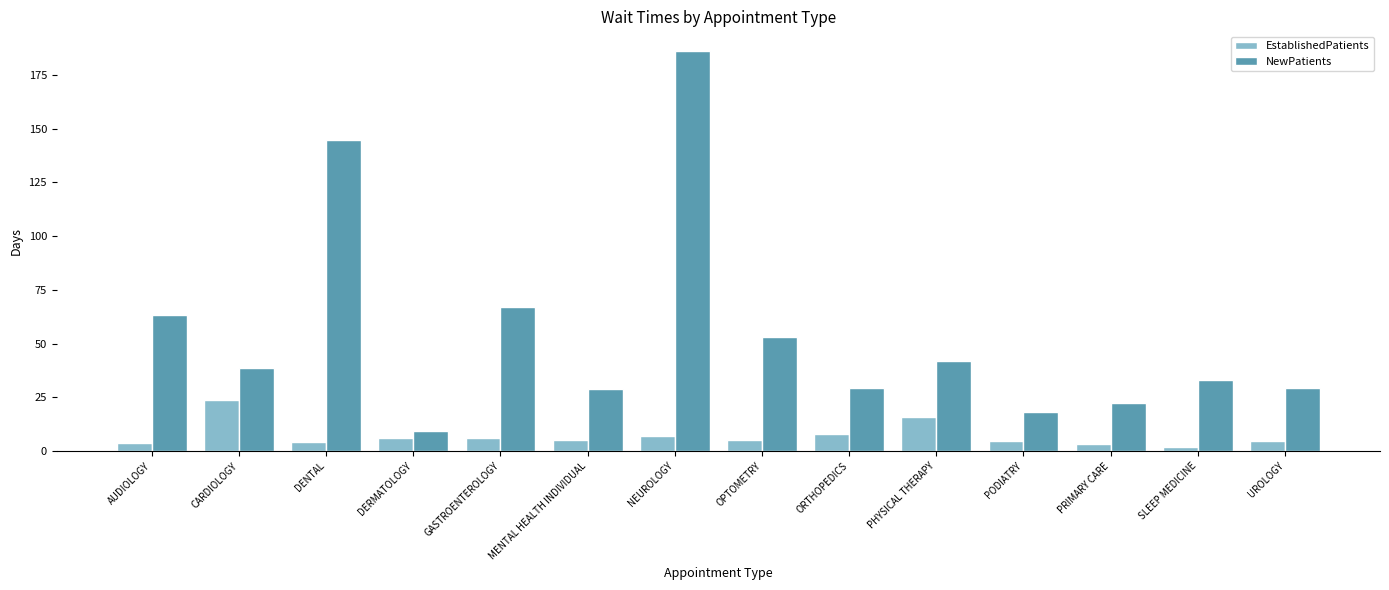

Which series has the largest range (max minus min)?

NewPatients